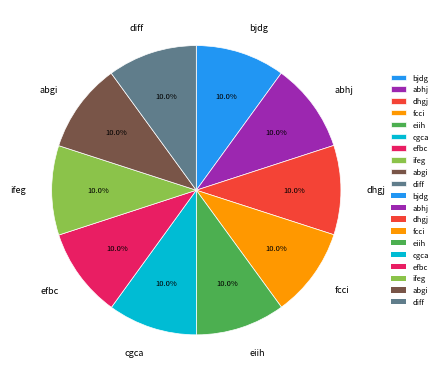

Approximately how many times larger is the value at abgi compared to diff?

1.0